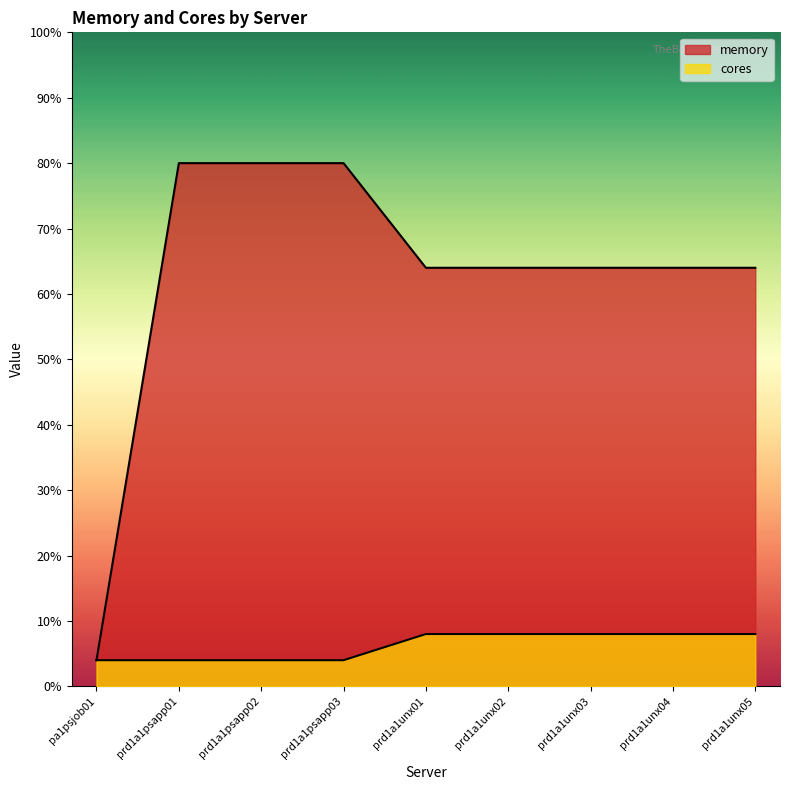

Rank the series by their average value, from lowest to highest.

cores, memory